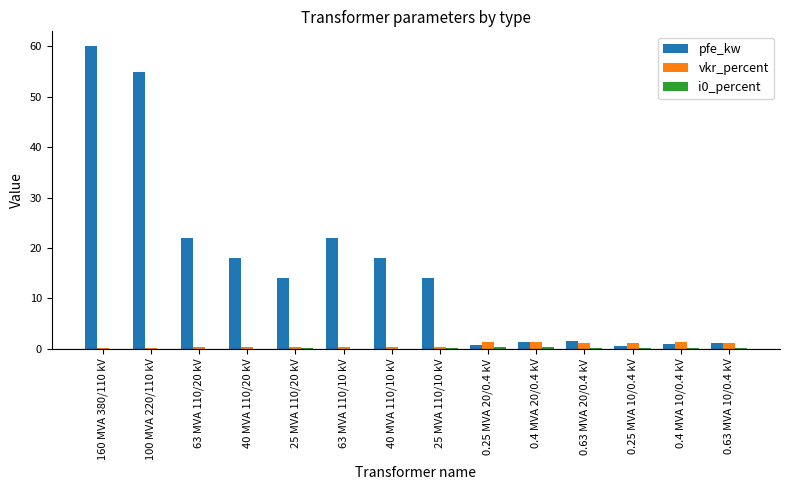

Which category has the highest value across all series?

160 MVA 380/110 kV